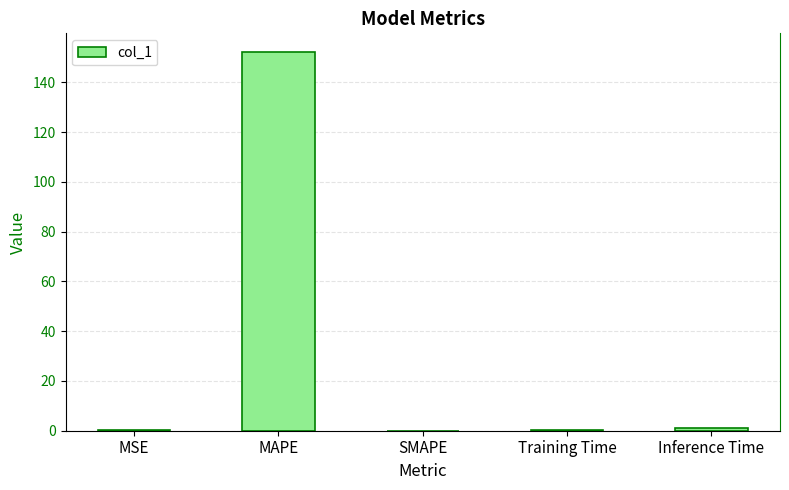

Which label corresponds to the largest value in the chart?

MAPE